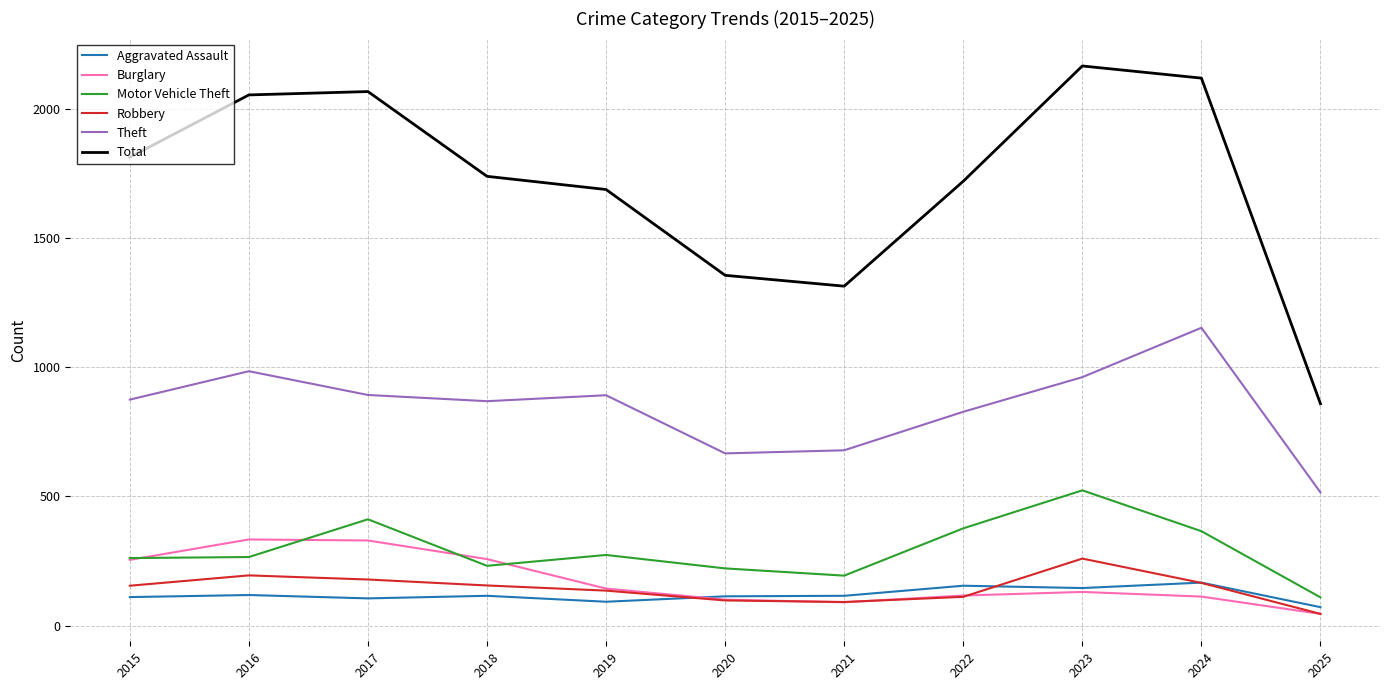

What are all the series names shown in the legend?

Aggravated Assault, Burglary, Motor Vehicle Theft, Robbery, Theft, Total